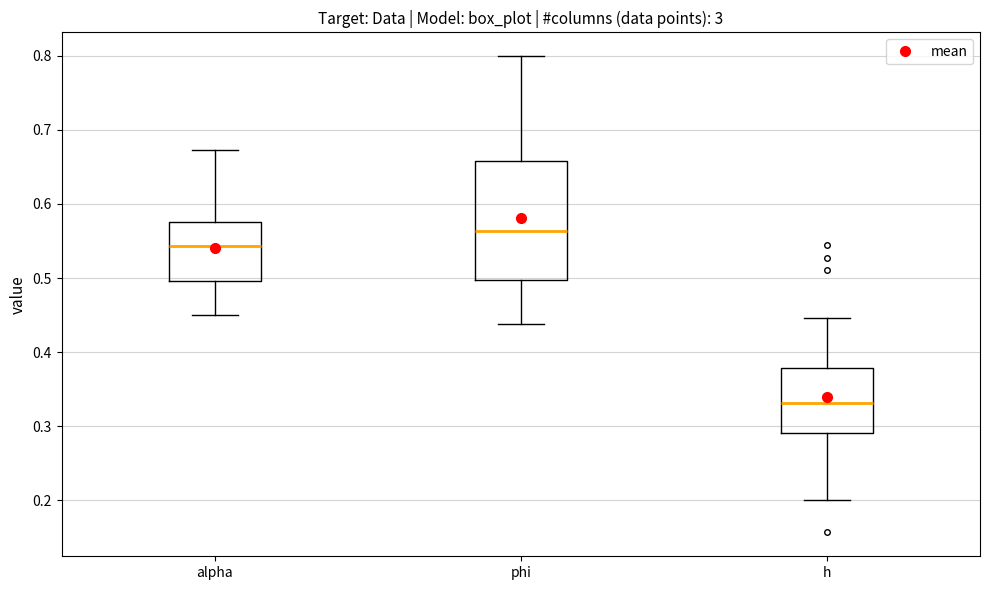

Comparing the boxes themselves (not the whiskers), which one is the tallest?

phi